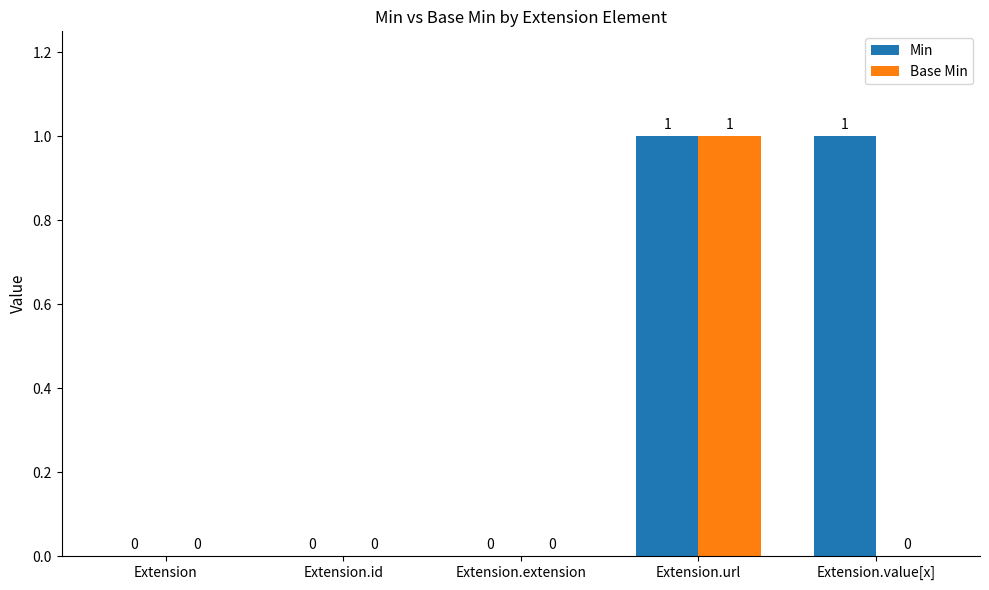

The Min series shows 1 at Extension.url. True or false?

True